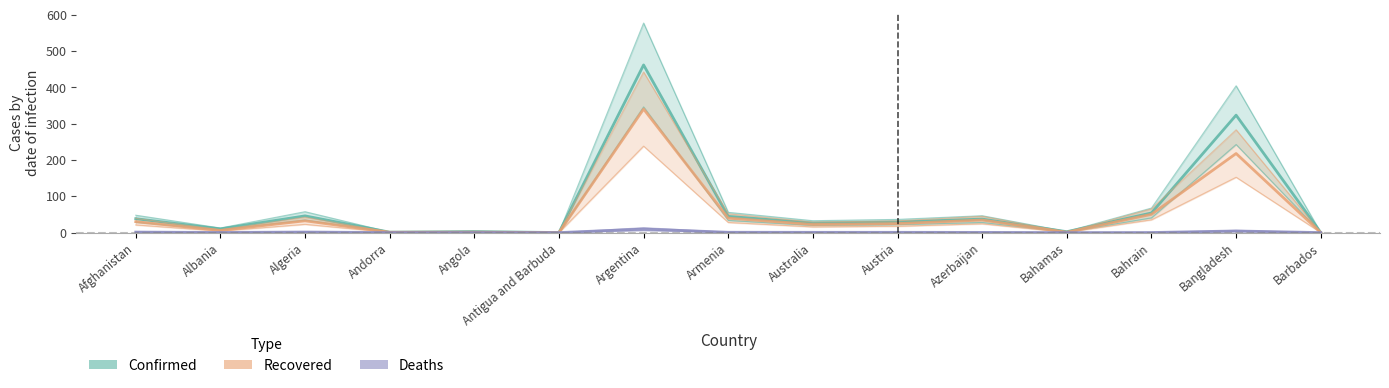

What is the lowest value of the Confirmed series?

0.1